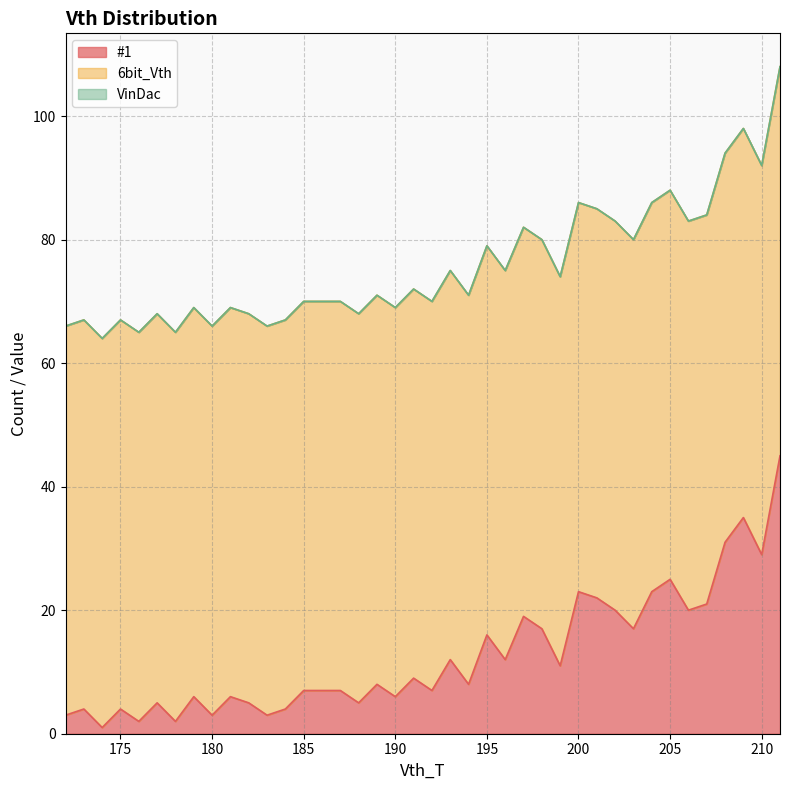

True or false: #1 and VinDac intersect in this chart.

False